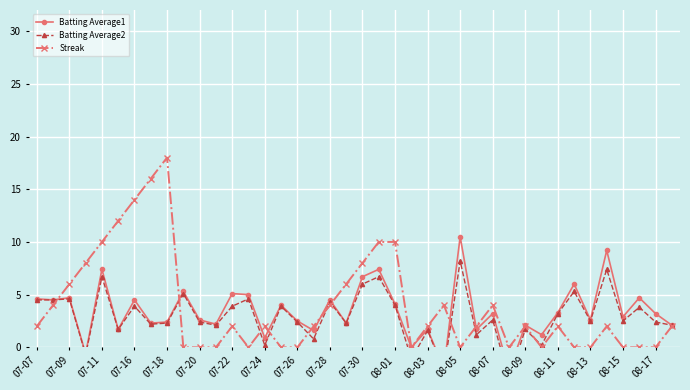

How many values in Batting Average2 are above zero?

36